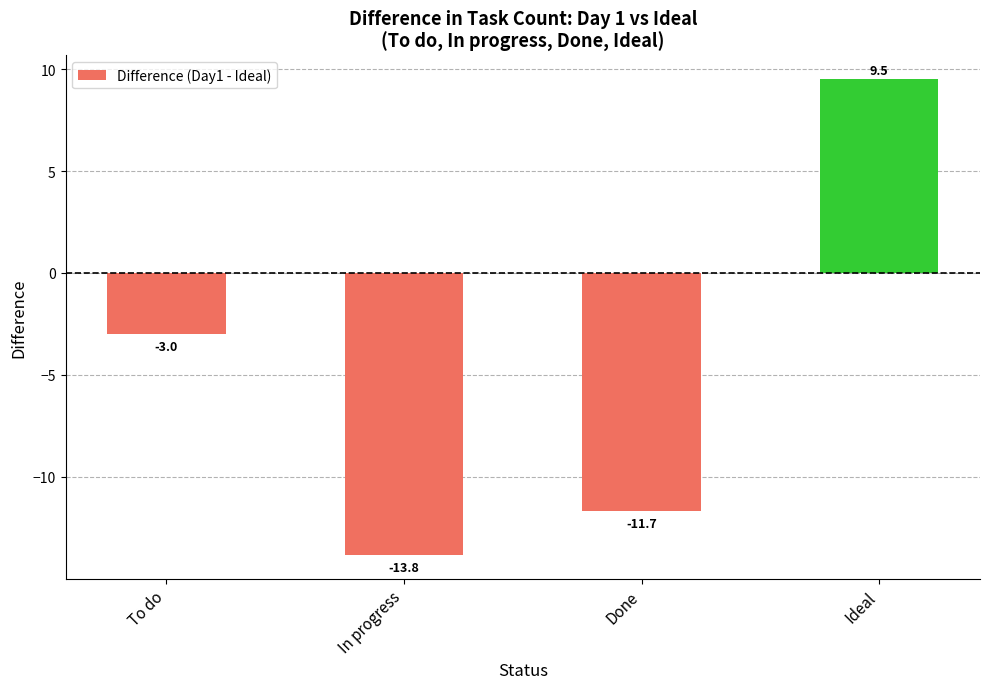

What is the label of the 3rd bar from the right?

In progress